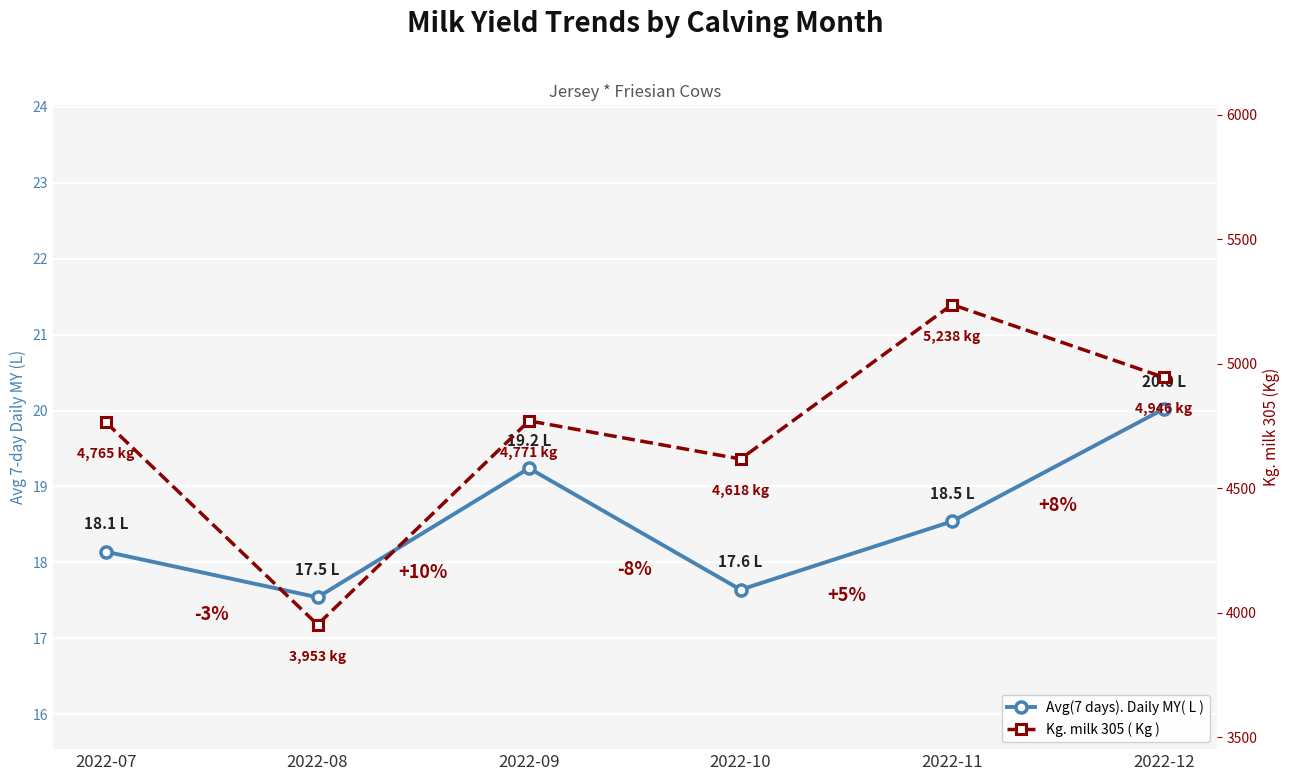

True or false: Avg(7 days). Daily MY( L ) has a value of 6.5 at 2022-11.

False